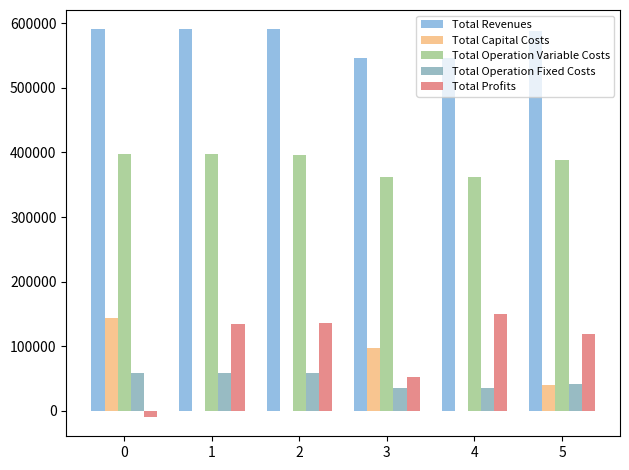

What is the highest value of the Total Operation Variable Costs series?

397776.3